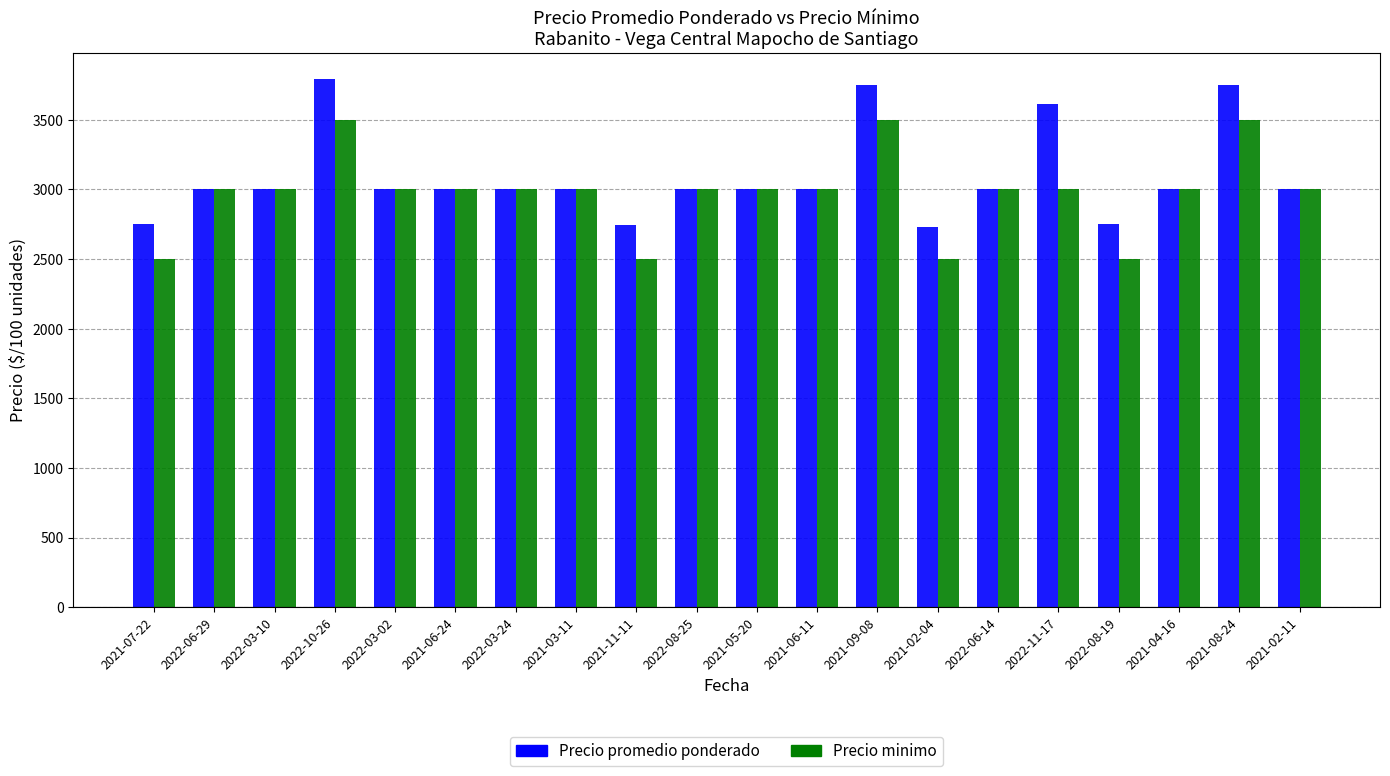

What is the approximate value of Precio minimo at 2022-03-24?

3000